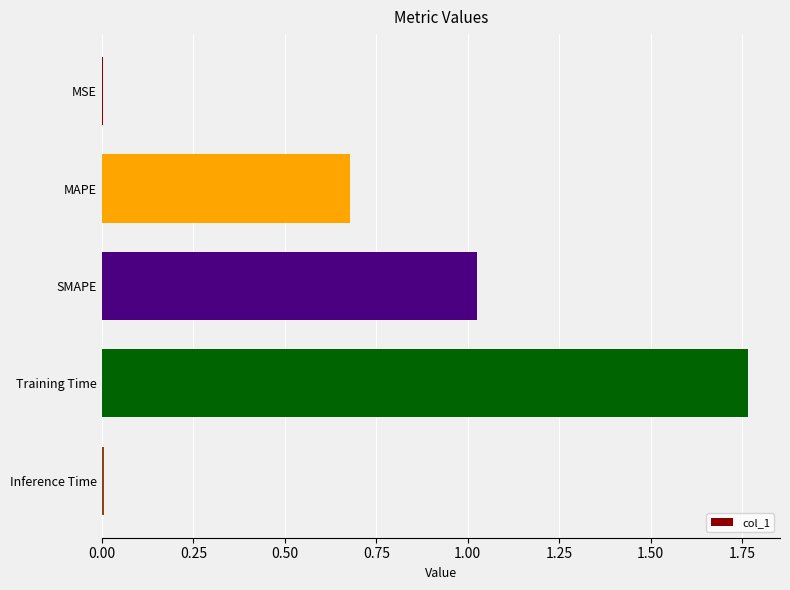

Which has a higher value, Training Time or Inference Time?

Training Time